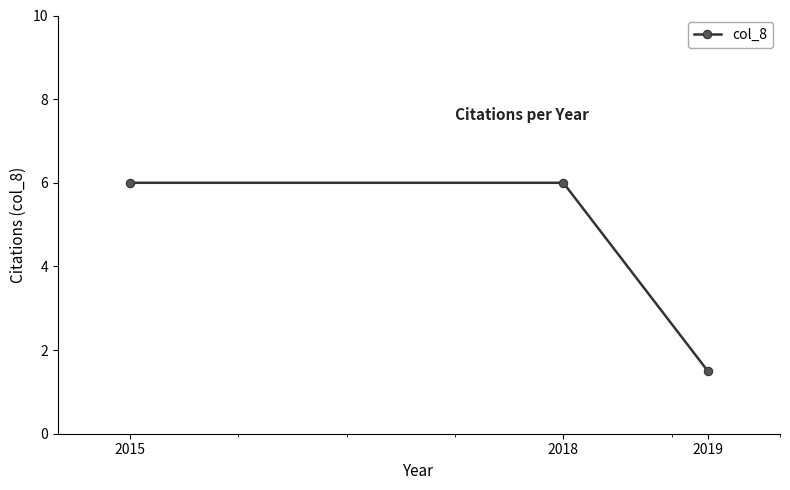

How many lines are shown in the chart?

1